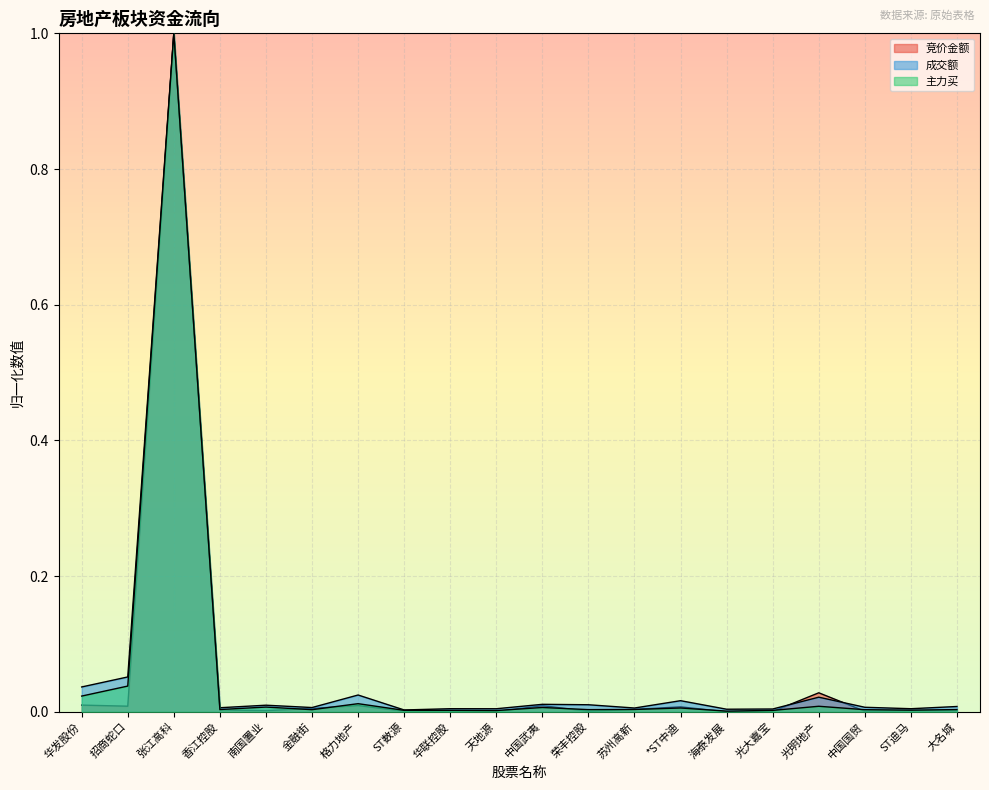

Which series changed the most between 天地源 and 光大嘉宝?

成交额